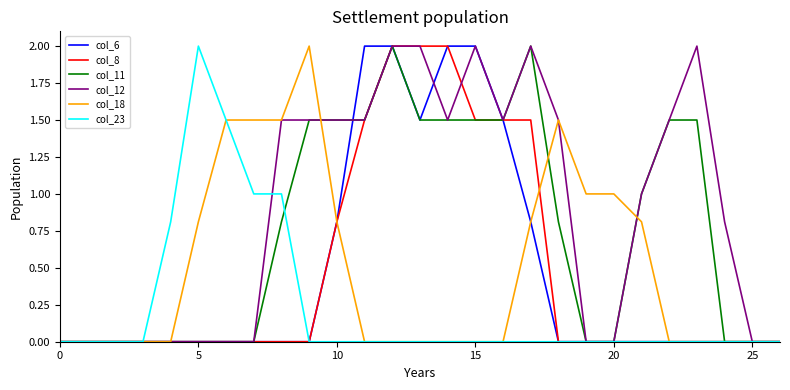

Which series has the largest total across all categories?

col_12